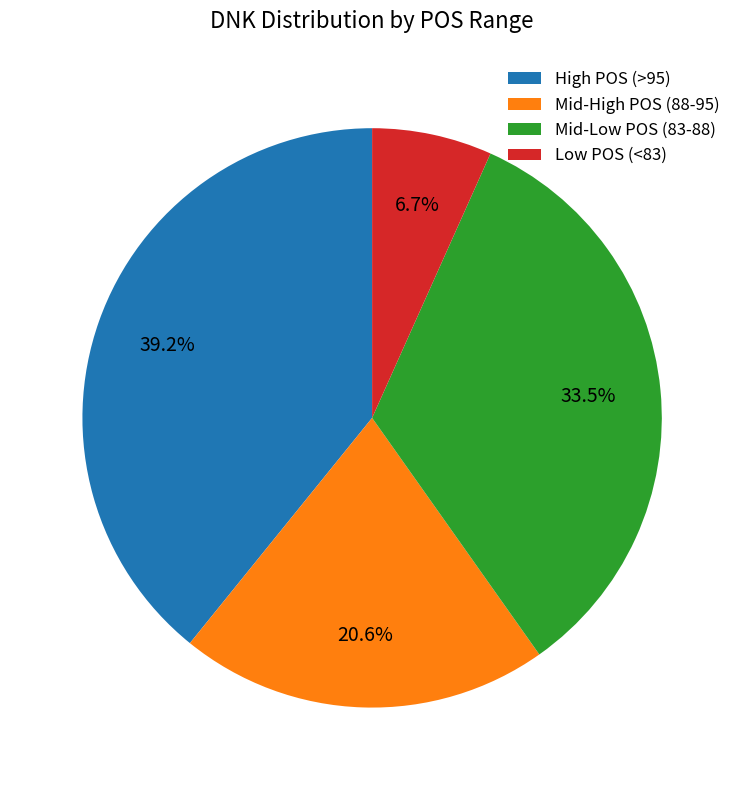

Between High POS (>95) and Mid-Low POS (83-88), which is larger?

High POS (>95)